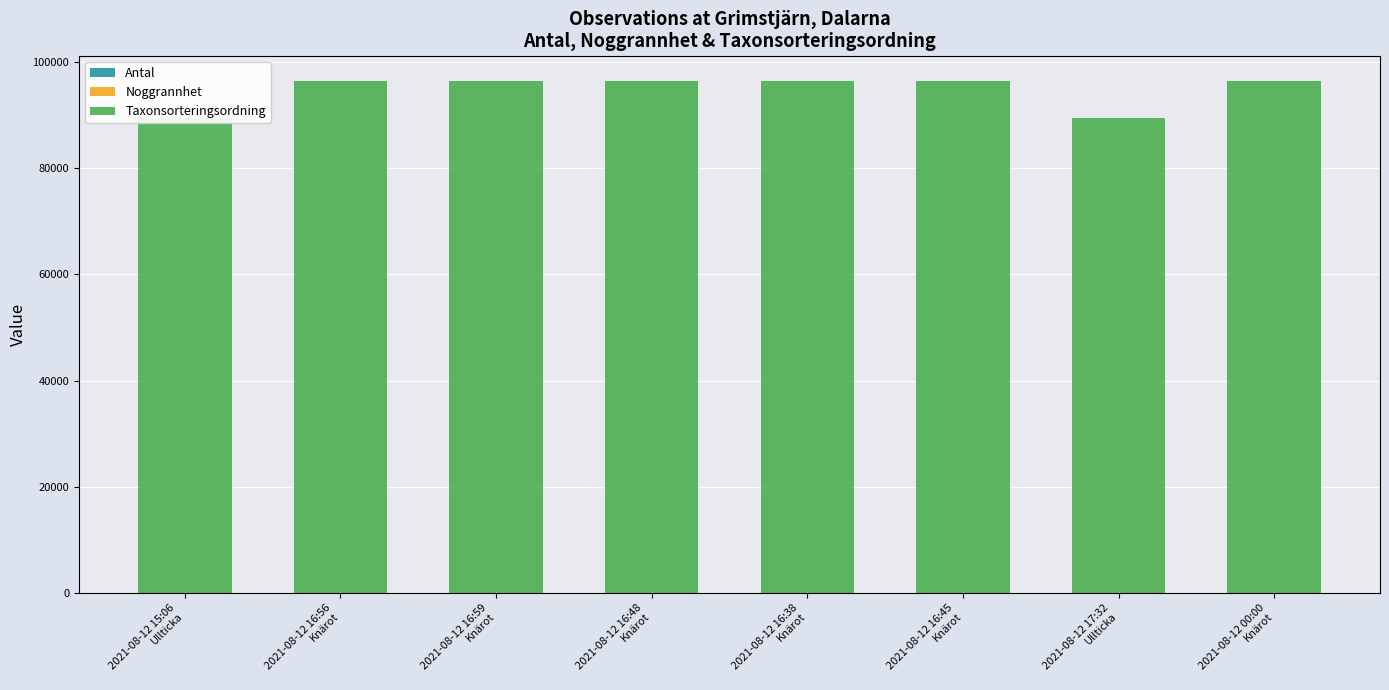

Reading left to right, extract all data points from this chart.

Antal: 2021-08-12 15:06
Ullticka=50	2021-08-12 16:56
Knärot=6	2021-08-12 16:59
Knärot=2	2021-08-12 16:48
Knärot=50	2021-08-12 16:38
Knärot=10	2021-08-12 16:45
Knärot=9	2021-08-12 17:32
Ullticka=20	2021-08-12 00:00
Knärot=8
Noggrannhet: 2021-08-12 15:06
Ullticka=25	2021-08-12 16:56
Knärot=6	2021-08-12 16:59
Knärot=14	2021-08-12 16:48
Knärot=14	2021-08-12 16:38
Knärot=20	2021-08-12 16:45
Knärot=14	2021-08-12 17:32
Ullticka=12	2021-08-12 00:00
Knärot=8
Taxonsorteringsordning: 2021-08-12 15:06
Ullticka=89392	2021-08-12 16:56
Knärot=96334	2021-08-12 16:59
Knärot=96334	2021-08-12 16:48
Knärot=96334	2021-08-12 16:38
Knärot=96334	2021-08-12 16:45
Knärot=96334	2021-08-12 17:32
Ullticka=89392	2021-08-12 00:00
Knärot=96334